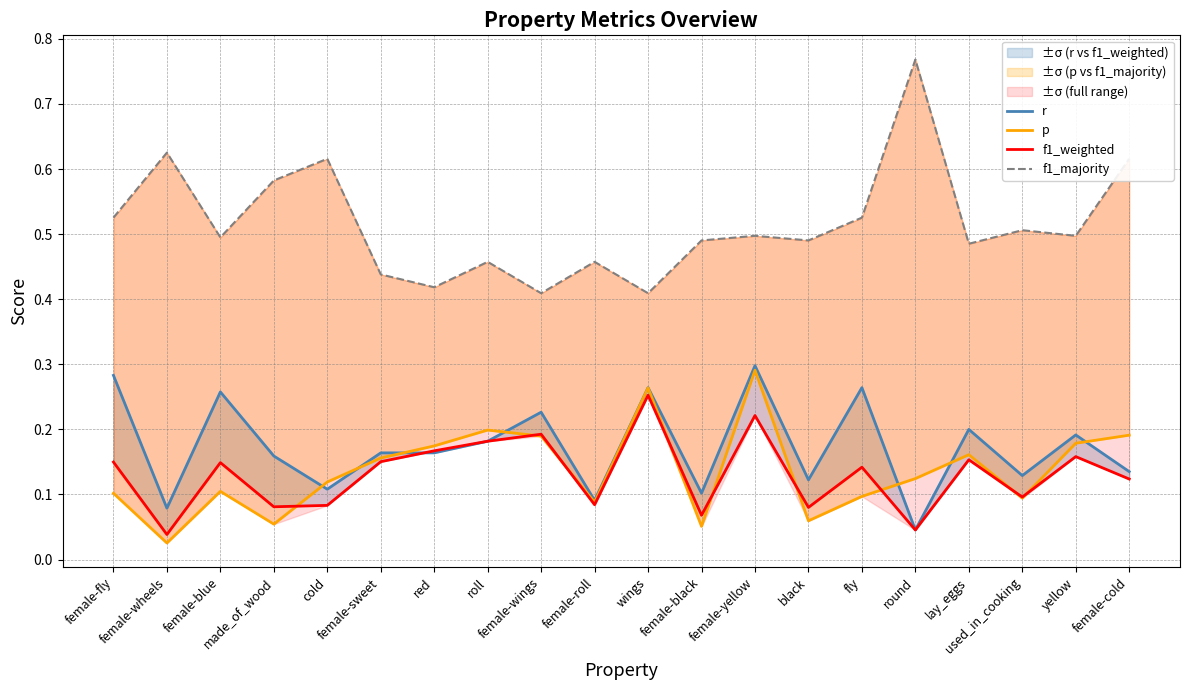

Which series has the largest total across all categories?

f1_majority